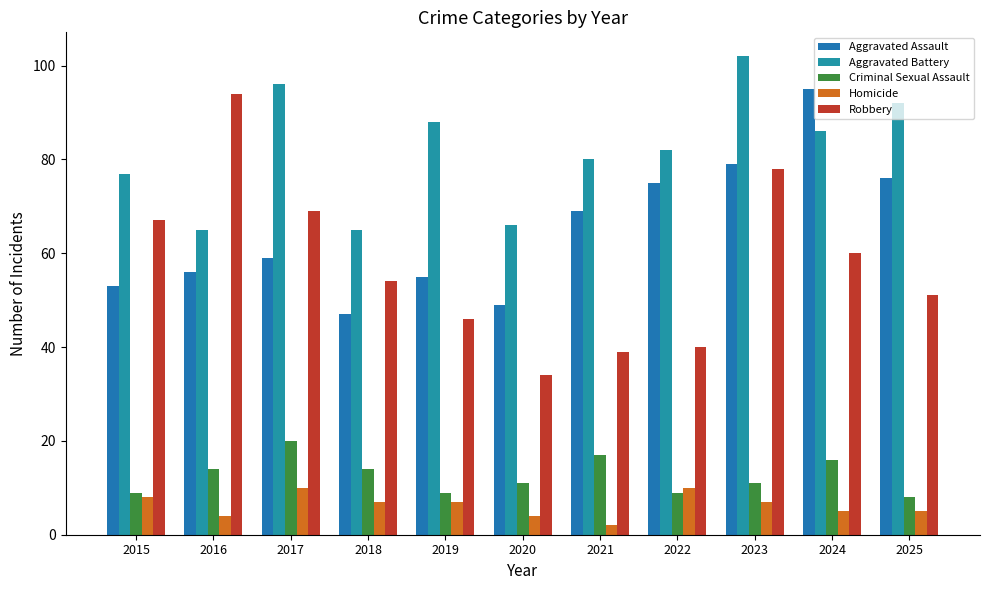

Which category has the lowest value across all series?

2021